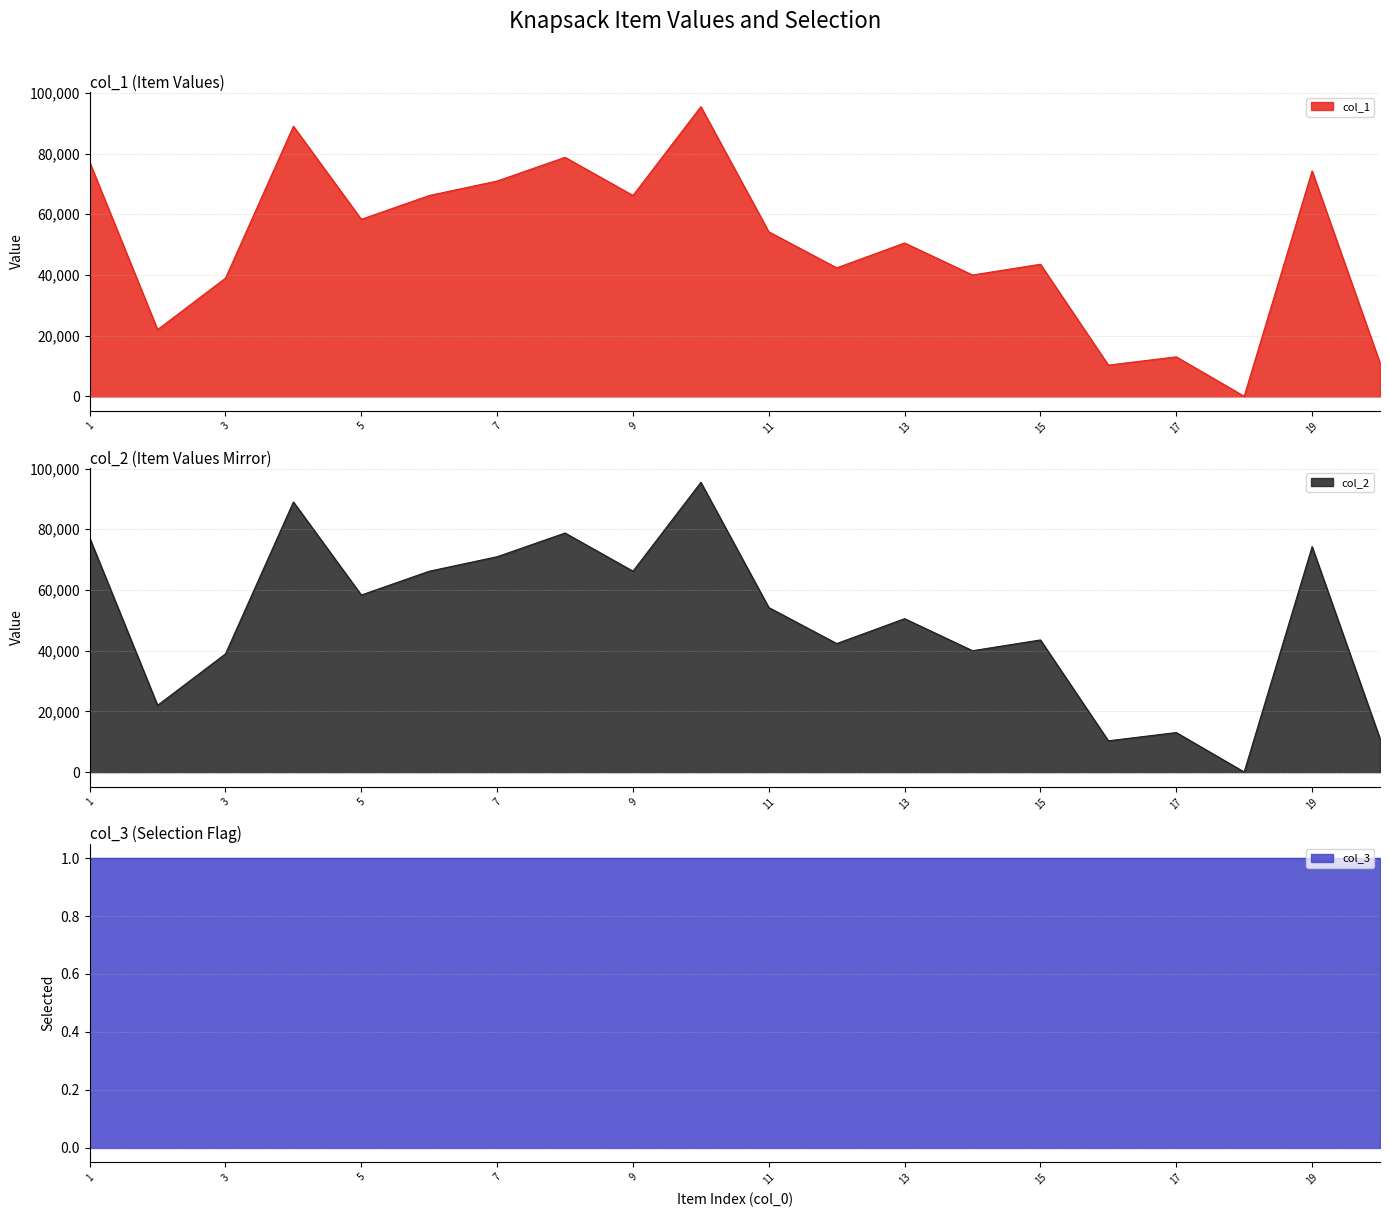

At which category does the chart reach its peak across all series?

10